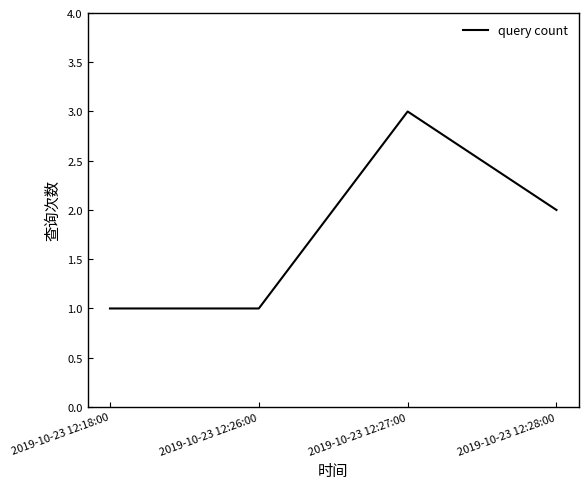

Reading left to right, extract all data points from this chart.

1	1	3	2